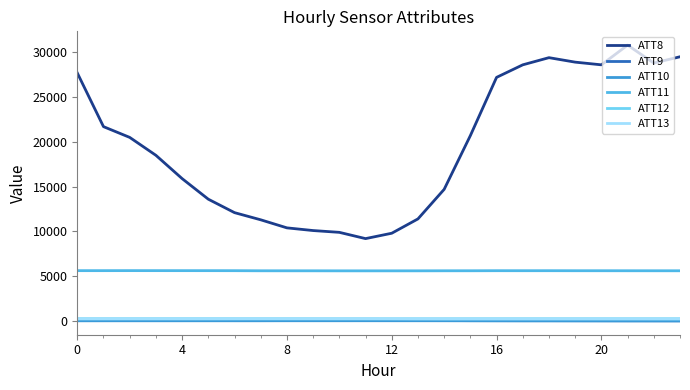

Is this an area chart (filled region under the line)?

No